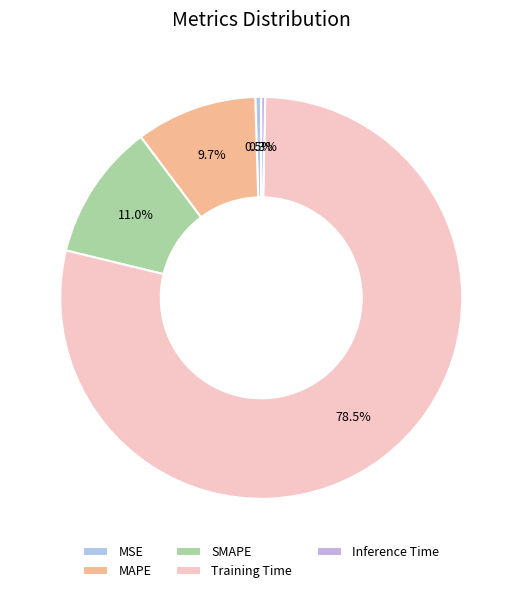

Do Training Time and Inference Time together represent more than half of the pie?

Yes